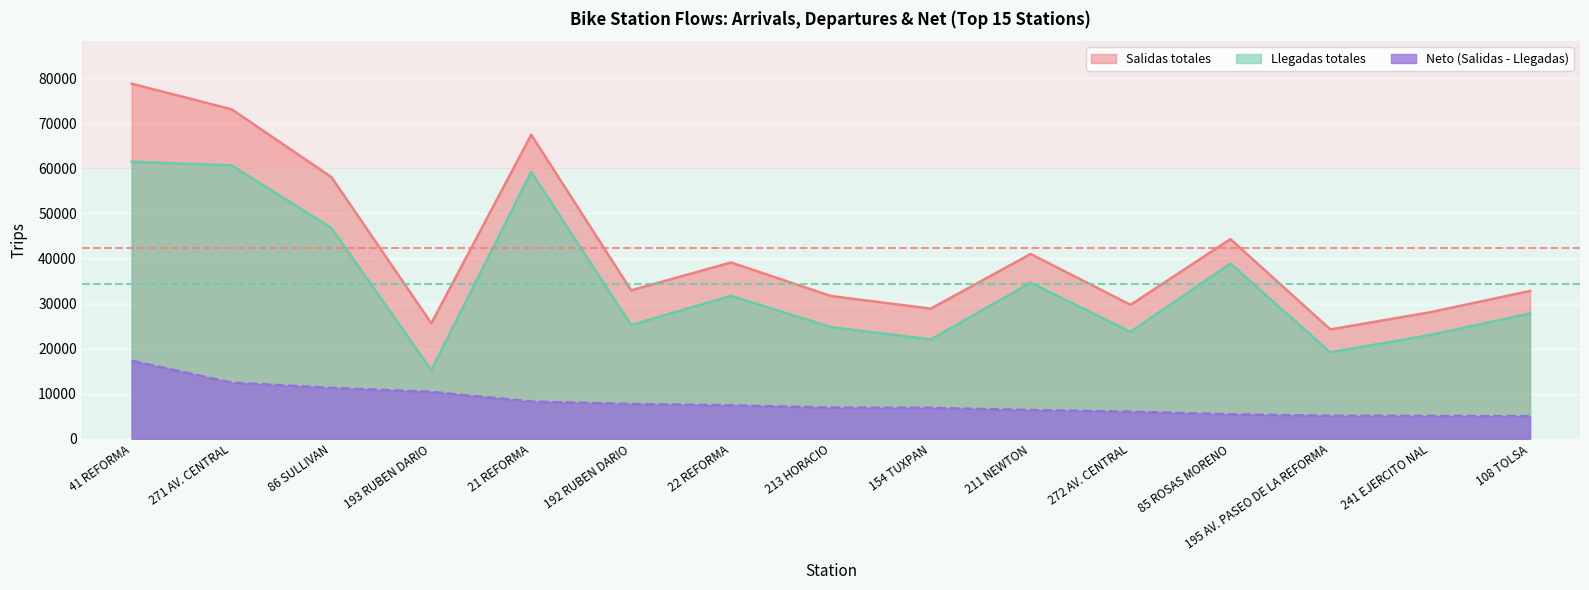

The value of Salidas totales at 21 REFORMA is 42718. True or false?

False